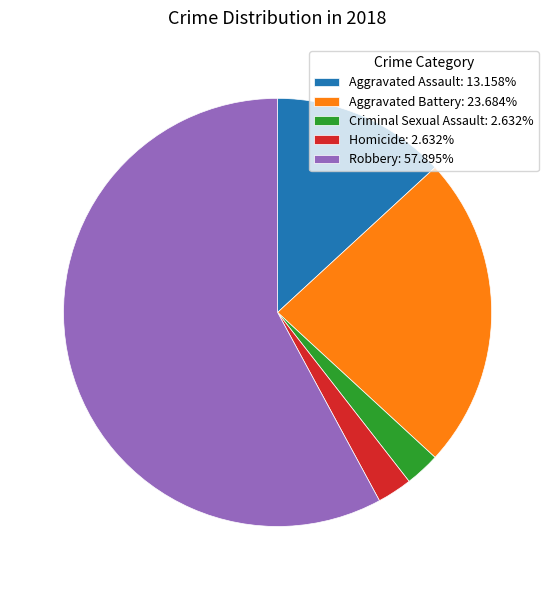

Between Aggravated Battery and Homicide, which is larger?

Aggravated Battery